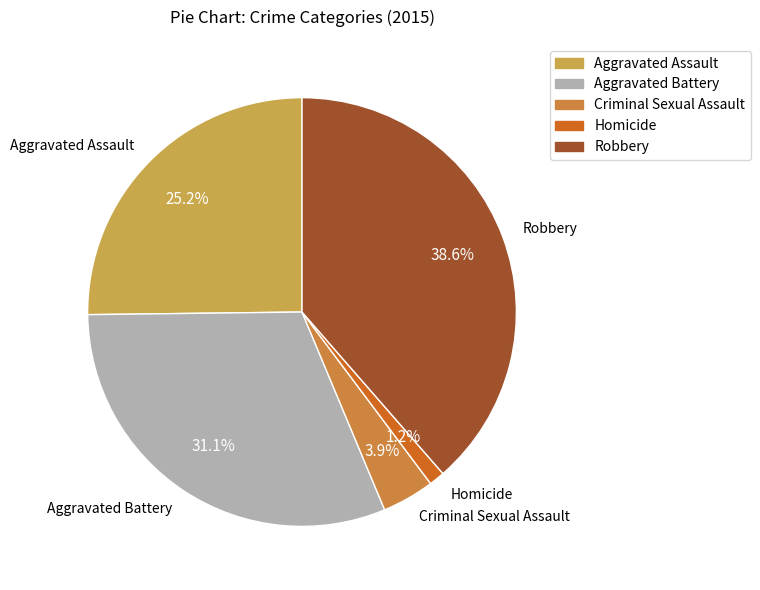

To the nearest percent, what portion does Aggravated Battery represent?

31%